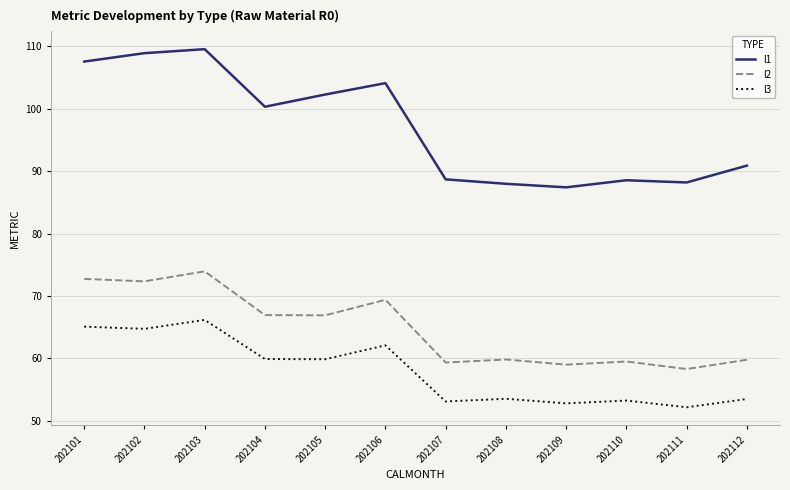

Which series changed the most between 202108 and 202112?

l1